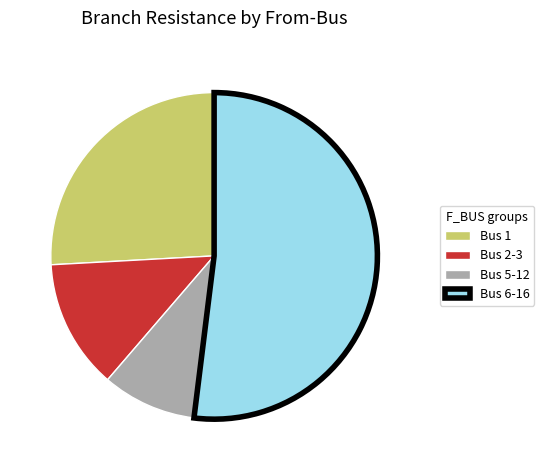

Which slice represents more than half of the pie?

Bus 6-16